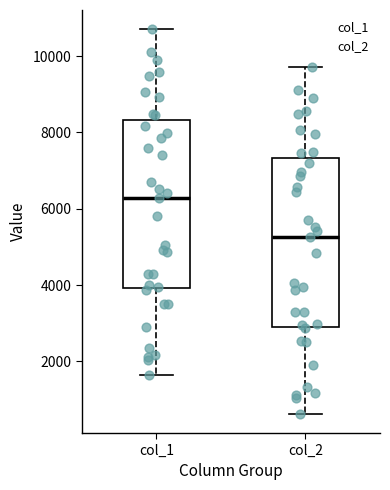

Where does the upper whisker of the box for col_2 end on the y-axis? The values are not printed on the chart, so give them approximately, as read against the axis.

9800